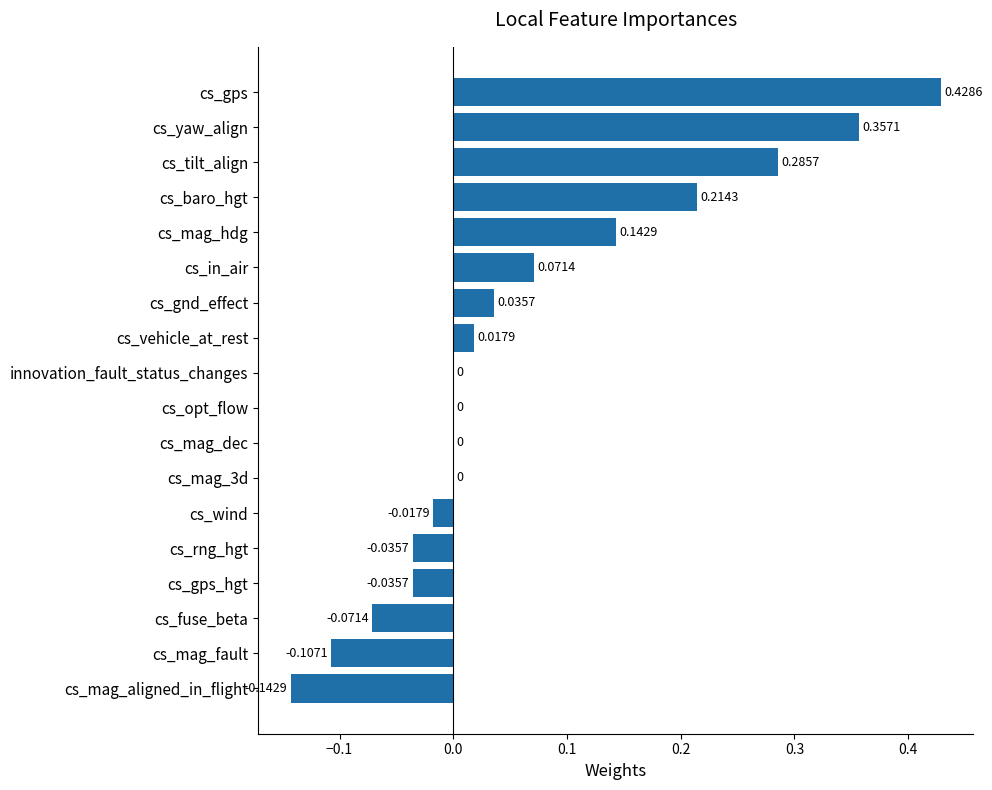

What is the sum of all values?

1.1